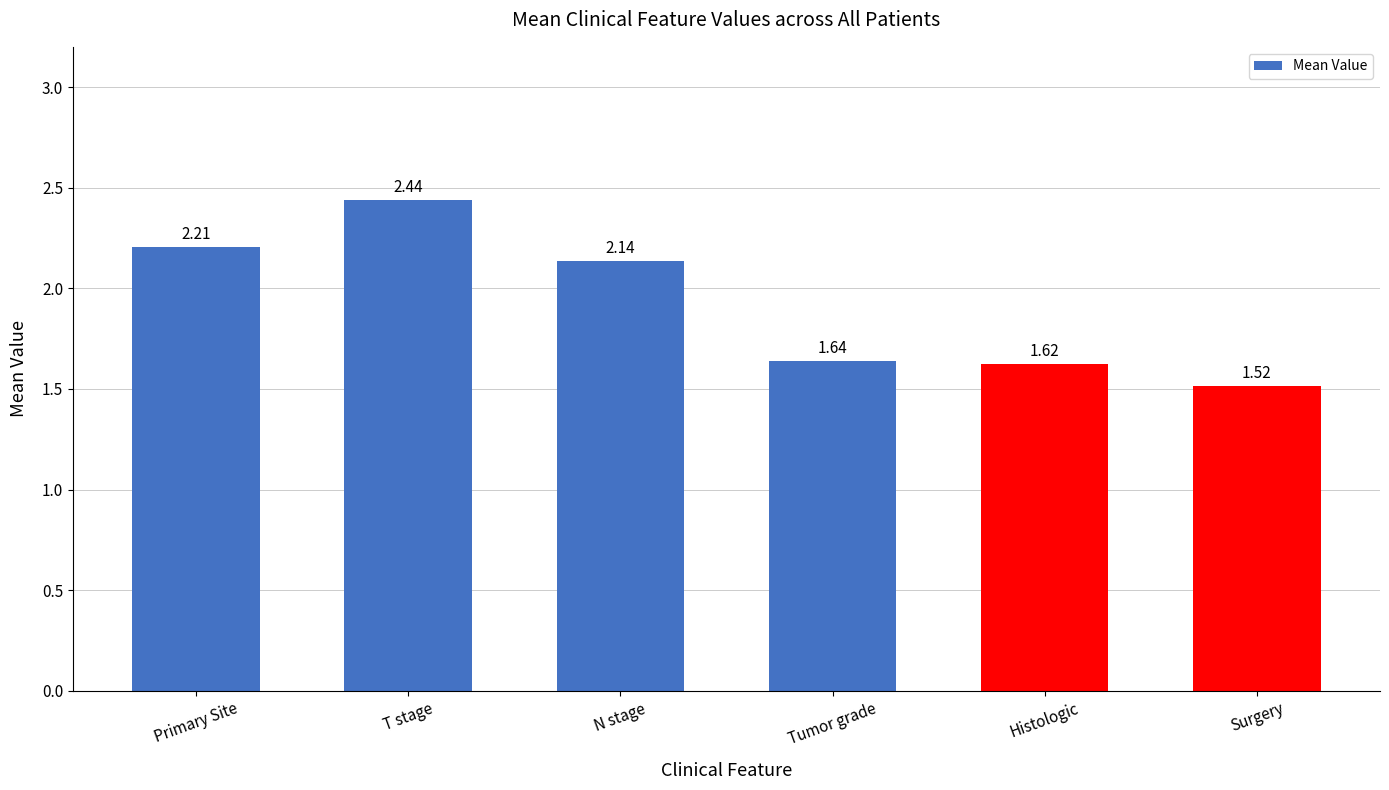

What is the change in value from Primary Site to Surgery?

-0.7